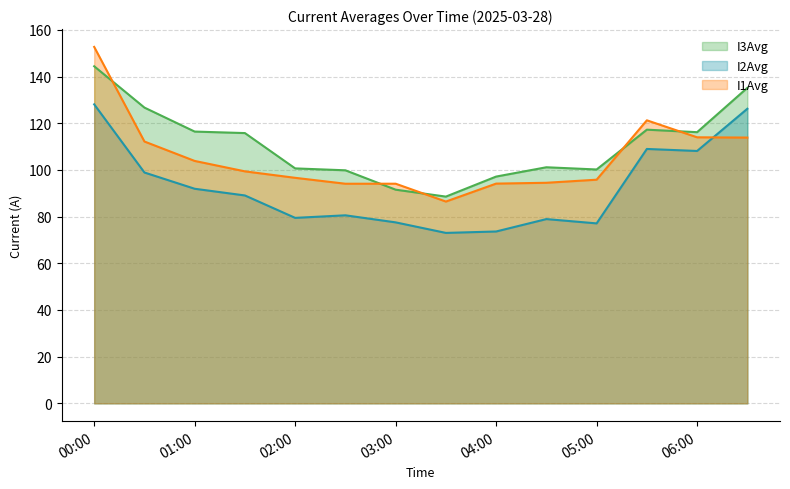

Read the I2Avg value at 2025-03-28 01:30:00.

89.0